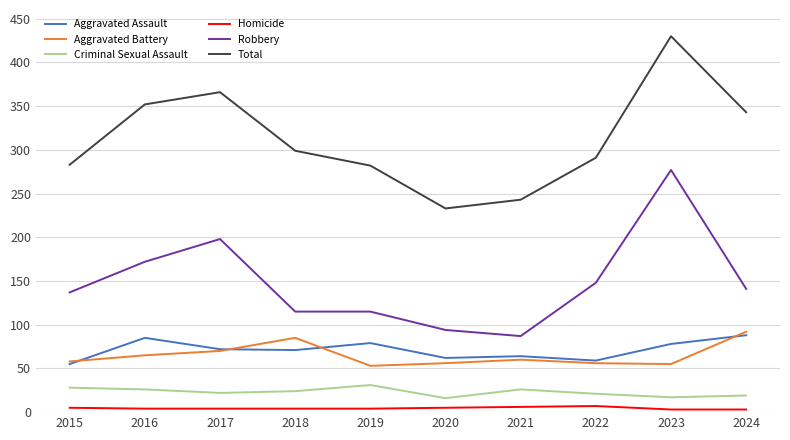

Is the value of Total at 2016 greater than the value of Aggravated Assault at 2017?

Yes